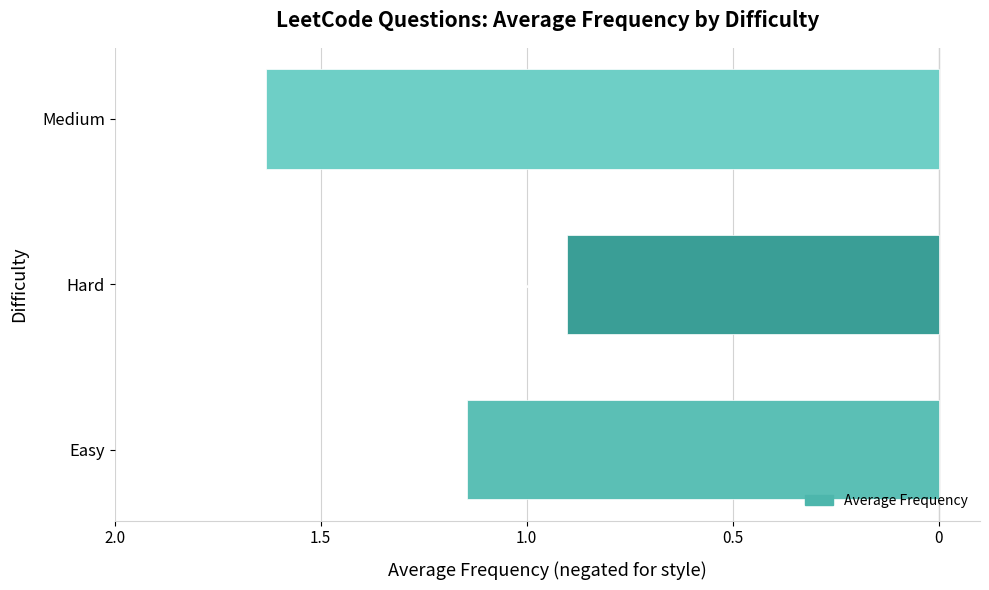

Does the chart contain stacked bars?

No